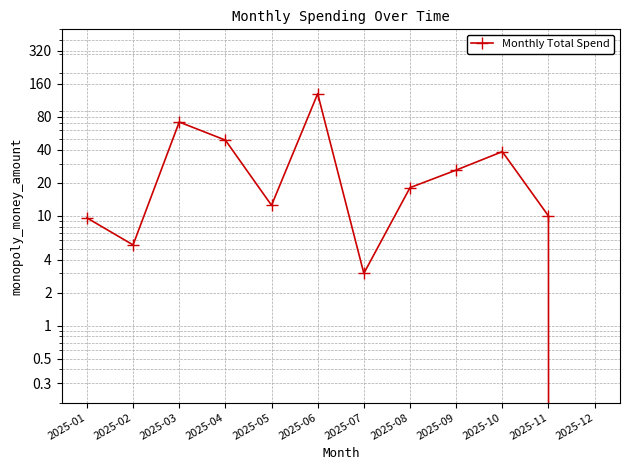

What is the change in value from 2025-02 to 2025-03?

+66.2